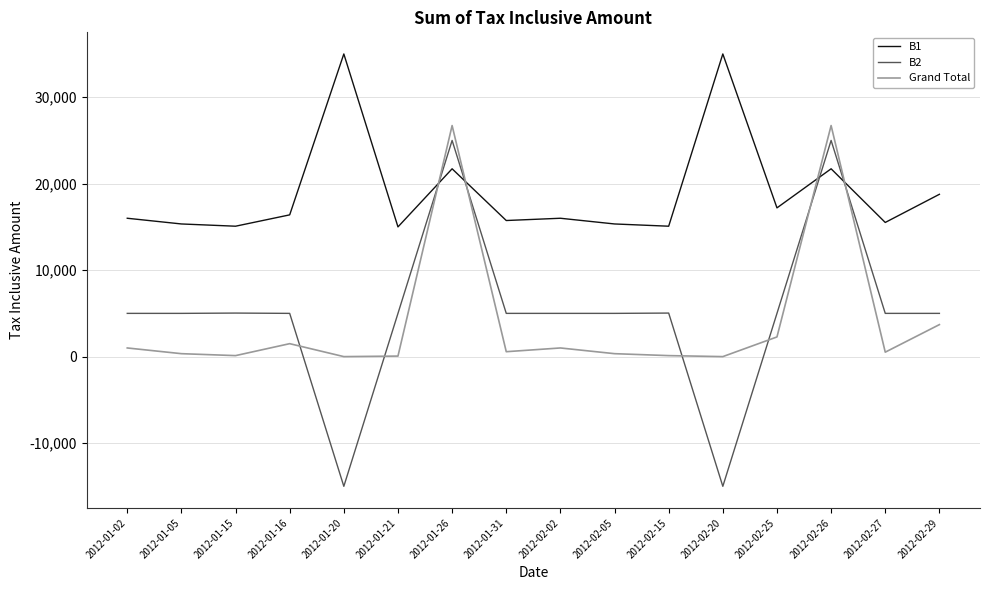

Which series ends up on top after the final intersection of Grand Total and B1?

B1